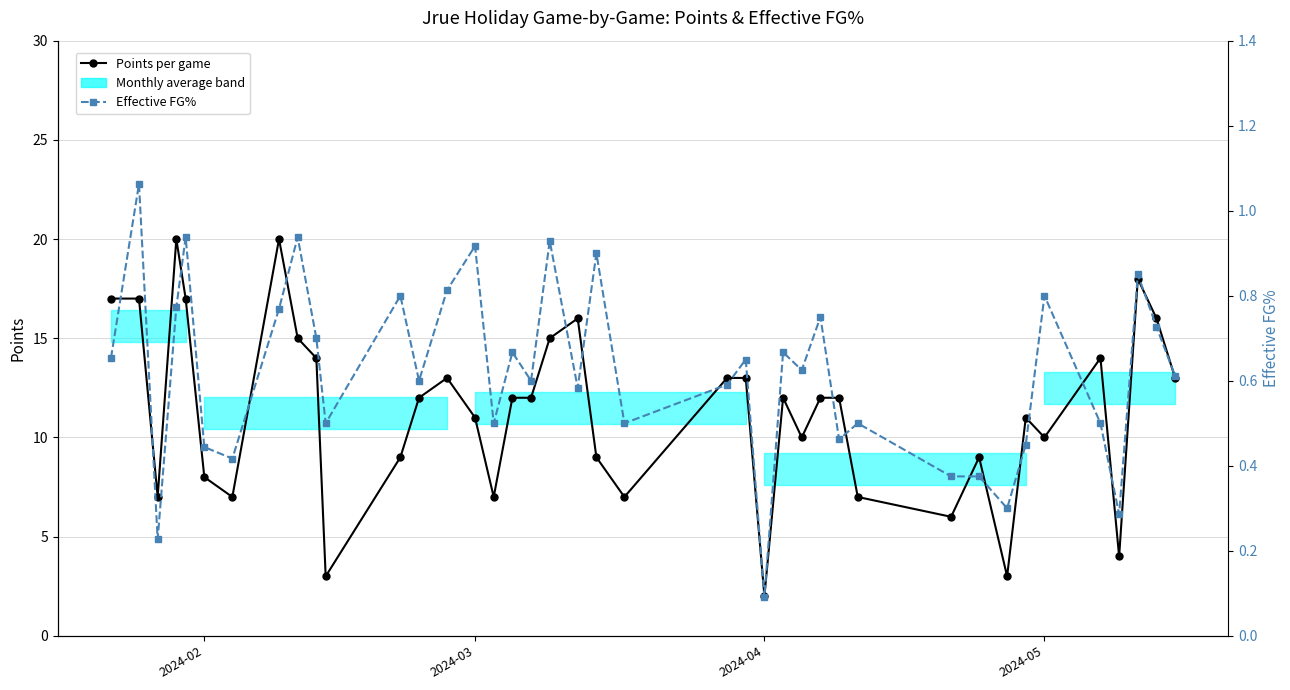

How many data points in Points per game are above 12?

16